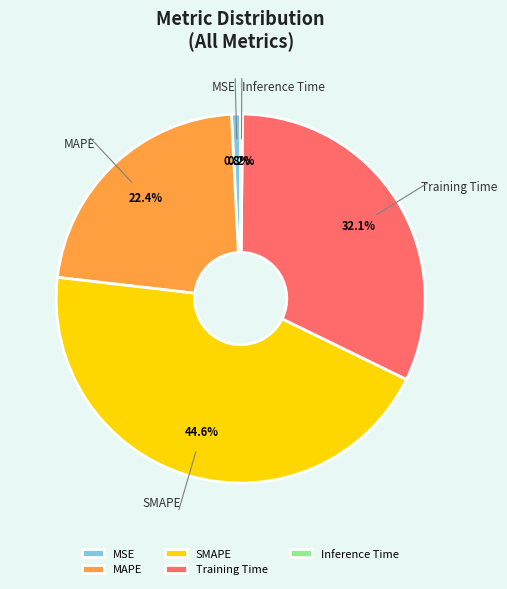

What percentage is NOT represented by Training Time?

67.9%